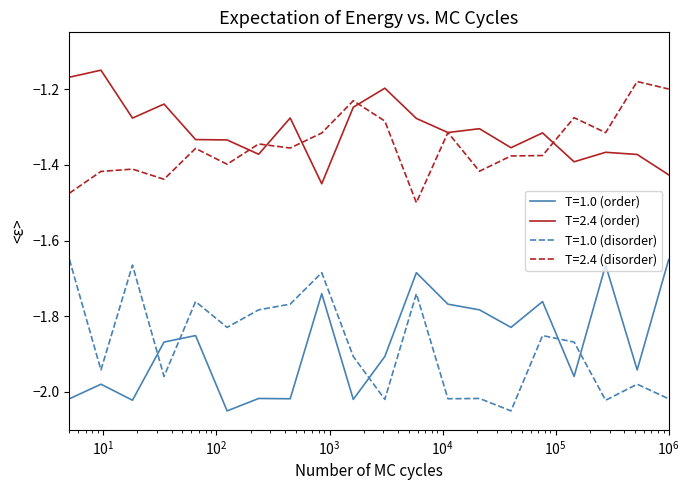

True or false: T=2.4 (order) and T=1.0 (order) intersect in this chart.

False